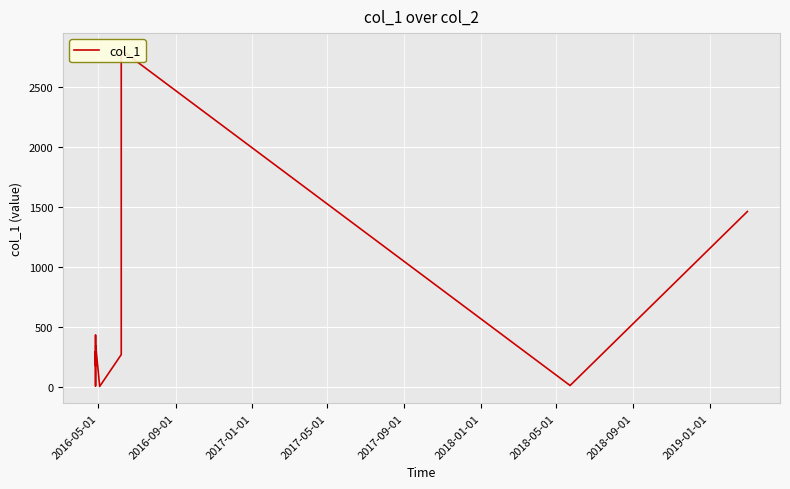

The chart shows a value of 2.8 at 2017-05-01. True or false?

False